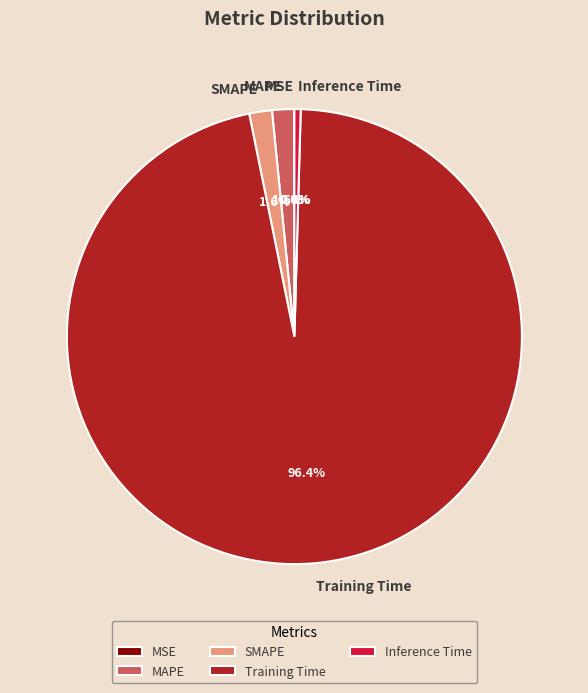

To the nearest percent, what portion does SMAPE represent?

2%